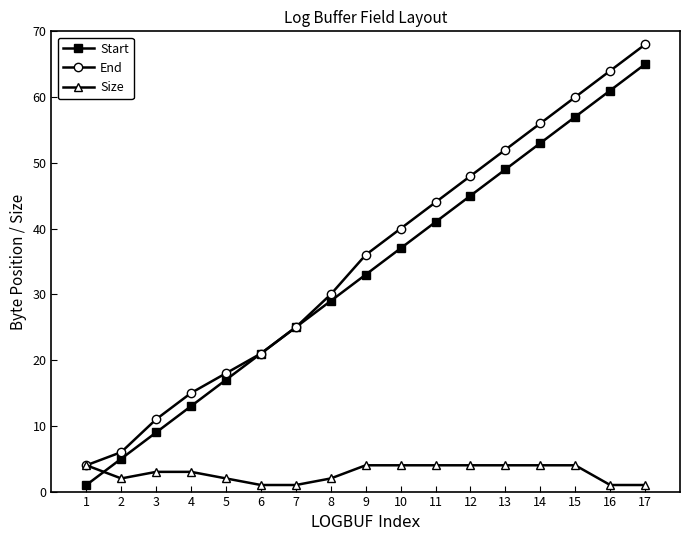

Between which two adjacent categories do Start and Size first intersect?

1 and 2